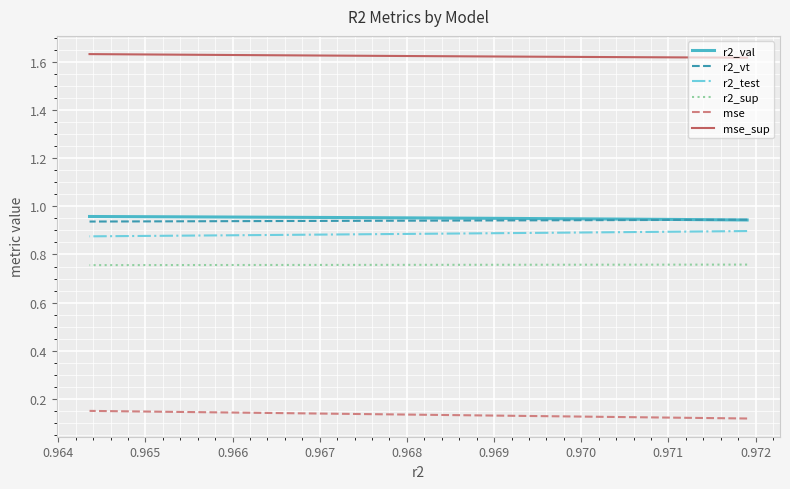

Is it true that r2_vt equals 0.9 at 0.969?

True